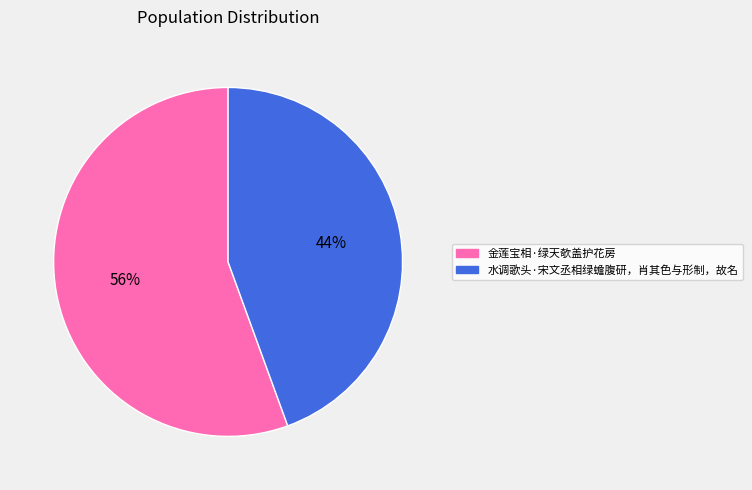

Is the sum of 金莲宝相·绿天欹盖护花房 and 水调歌头·宋文丞相绿蟾腹研，肖其色与形制，故名 greater than half?

Yes